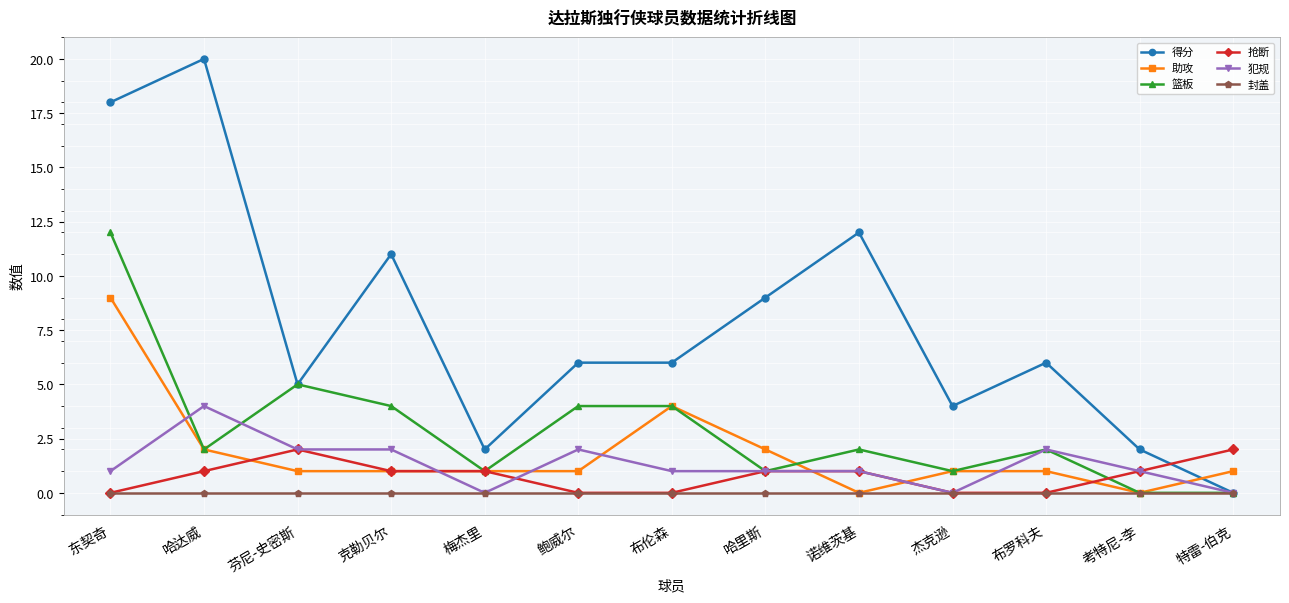

Reading right to left, extract all data points from this chart.

得分: 0	2	6	4	12	9	6	6	2	11	5	20	18
助攻: 1	0	1	1	0	2	4	1	1	1	1	2	9
篮板: 0	0	2	1	2	1	4	4	1	4	5	2	12
抢断: 2	1	0	0	1	1	0	0	1	1	2	1	0
犯规: 0	1	2	0	1	1	1	2	0	2	2	4	1
封盖: 0	0	0	0	0	0	0	0	0	0	0	0	0